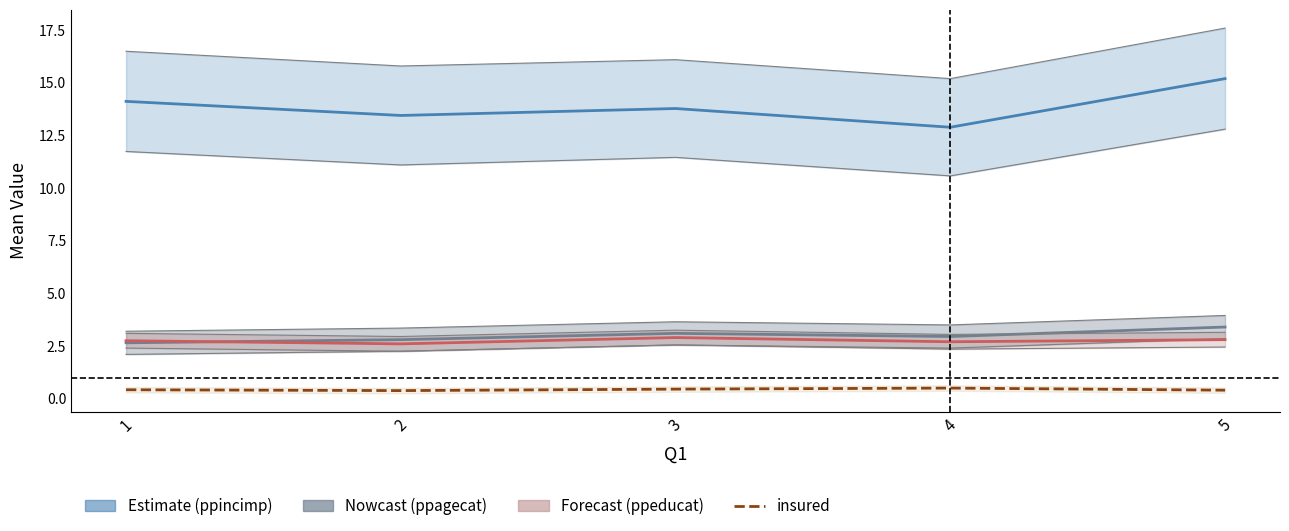

How many data points in ppincimp (income) are above 13?

4